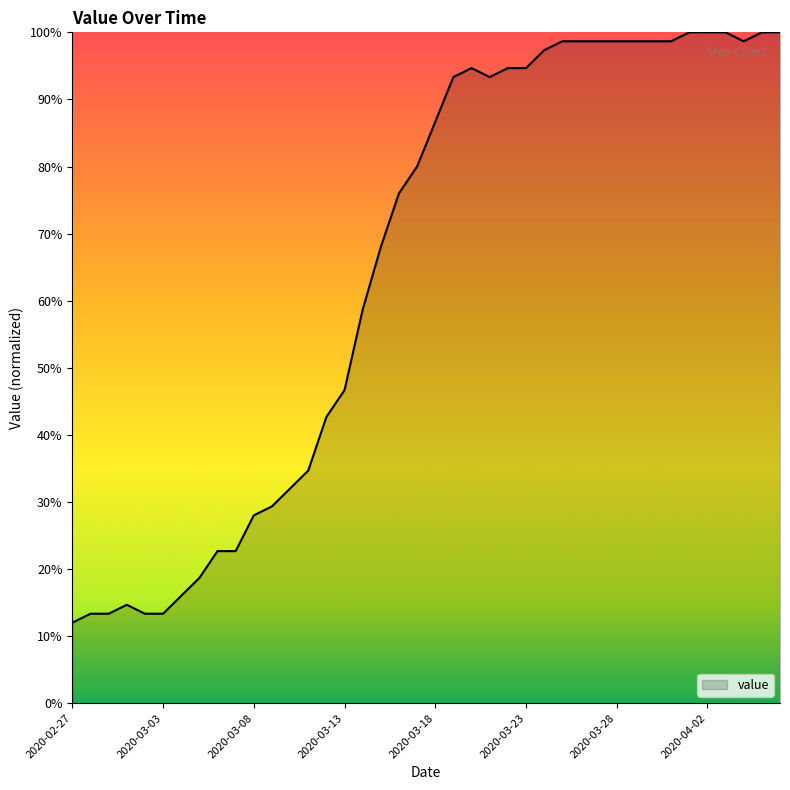

What is the smallest value displayed?

12.0